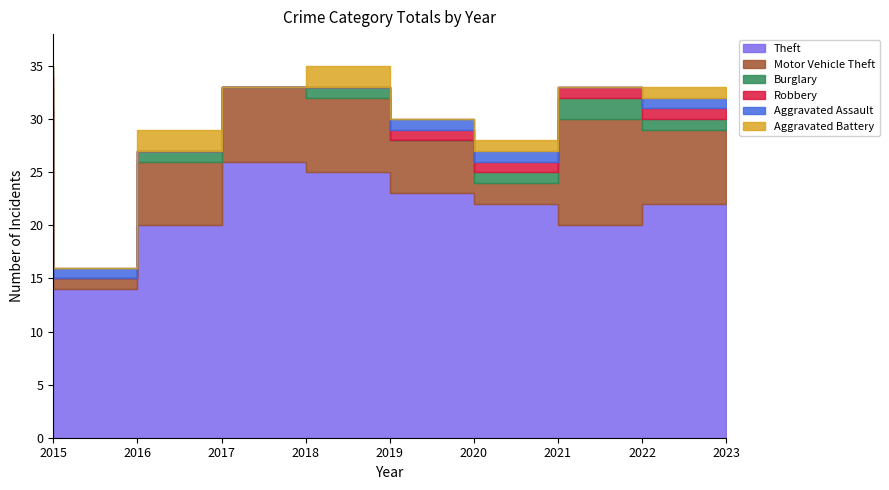

True or false: Burglary has a value of 0 at 2022.

False